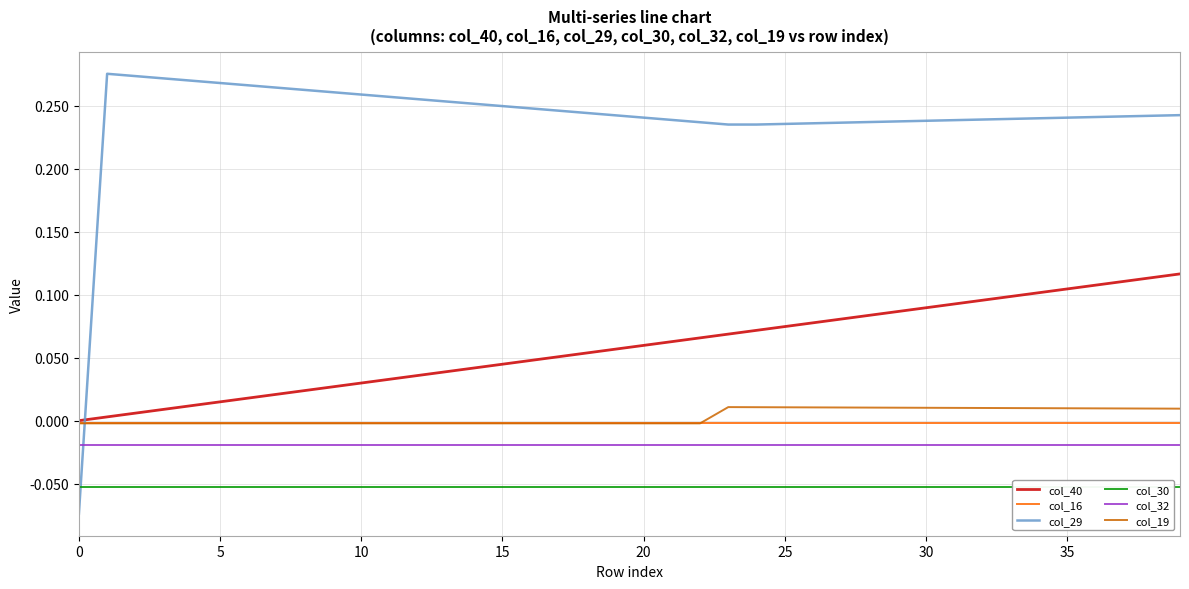

True or false: col_30 and col_40 intersect in this chart.

False